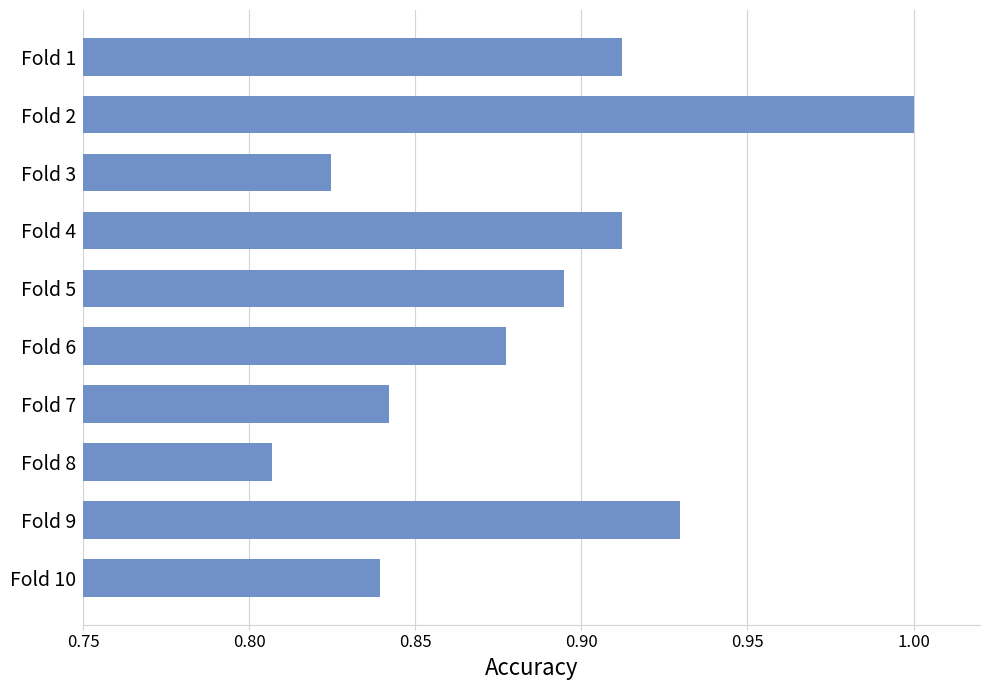

True or false: the data shows 0.5 at Fold 5.

False